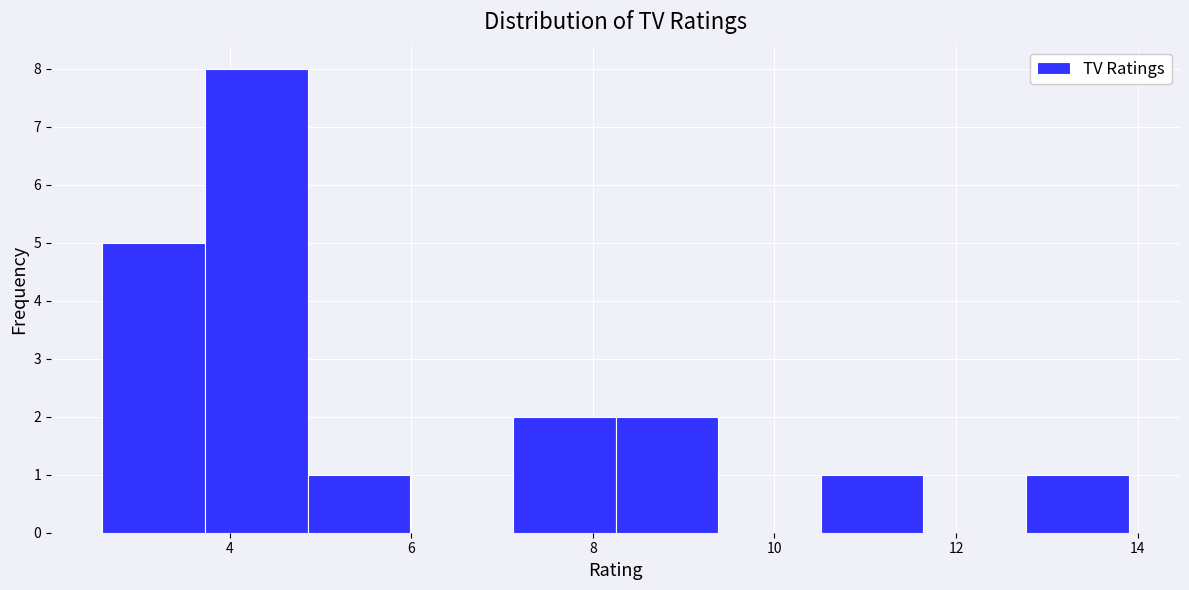

Over which range of the x-axis is the bar tallest?

3.8 to 4.8